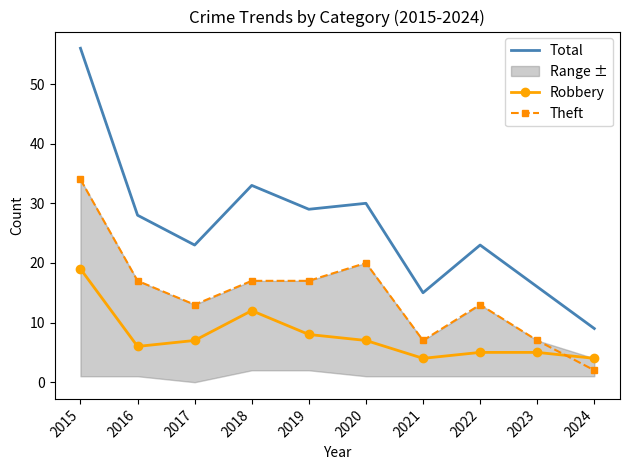

Where does the Theft series first go above 17?

2015